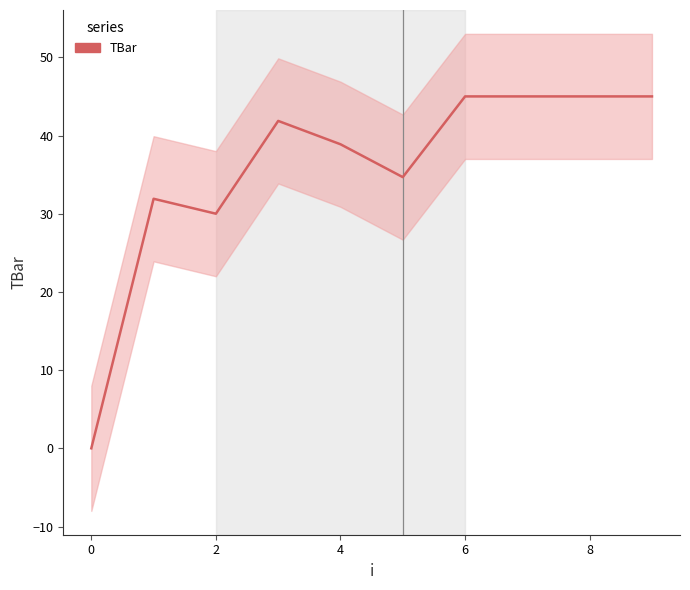

Does the chart have visible grid lines?

No